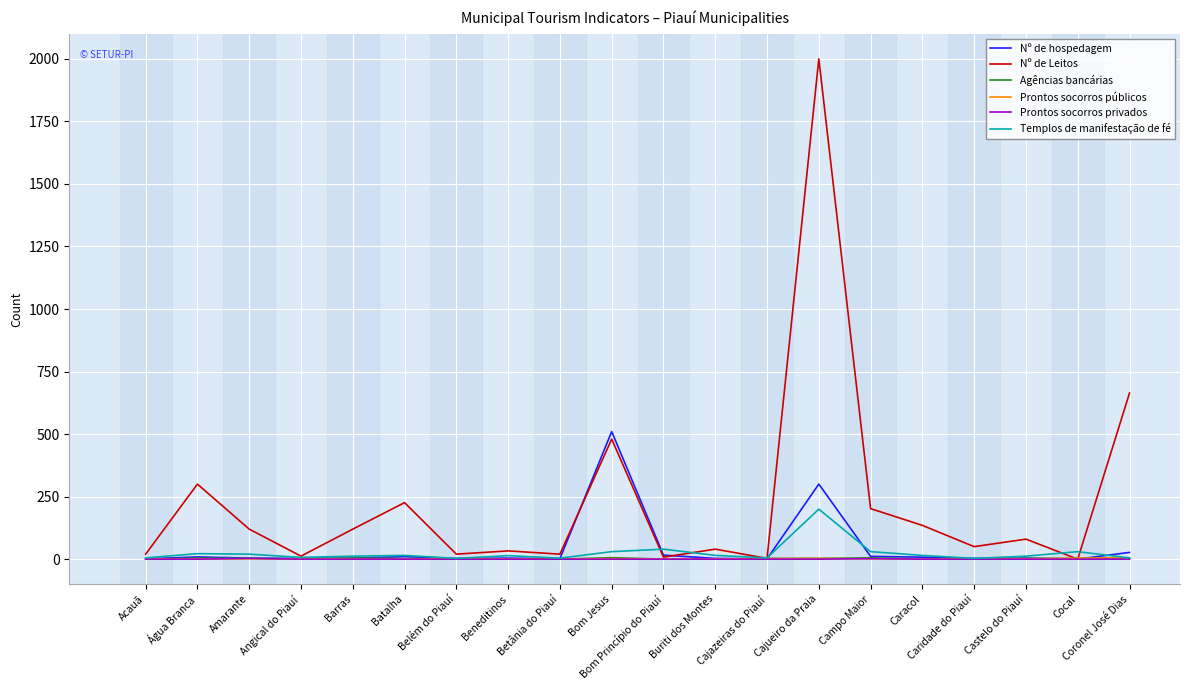

What is the spread (max minus min) of values at Coronel José Dias?

664